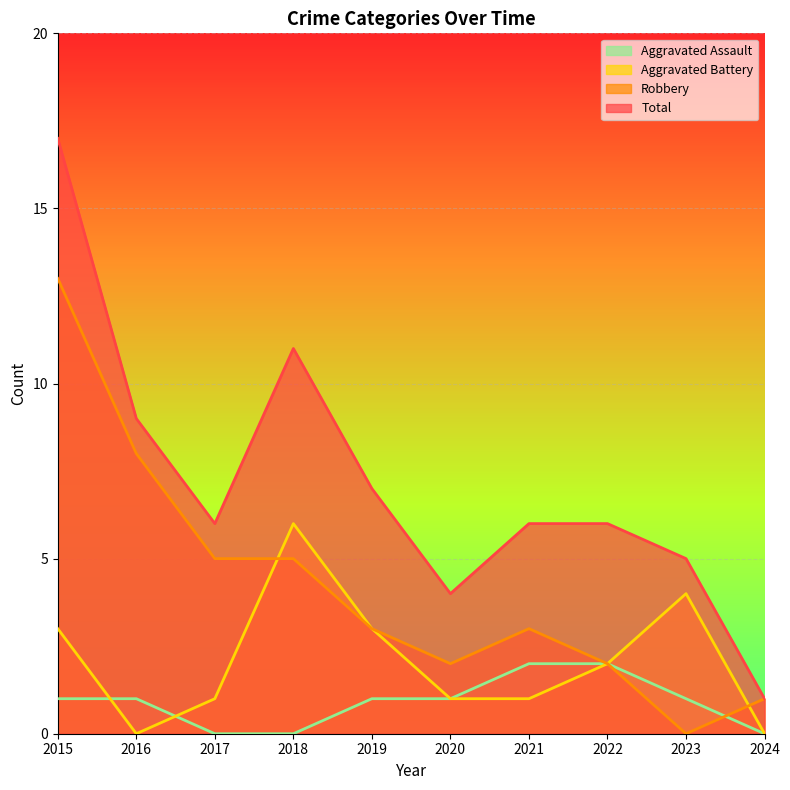

Does the chart display data point markers on the line(s)?

No